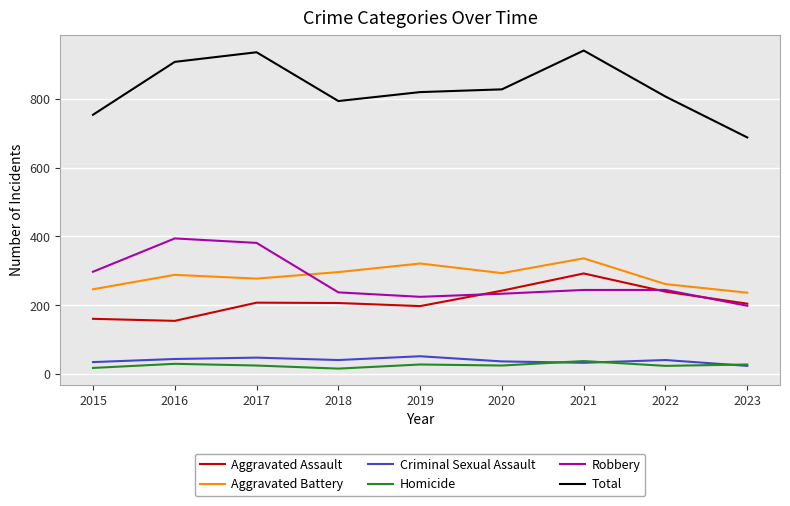

True or false: Homicide has a value of 24 at 2020.

True